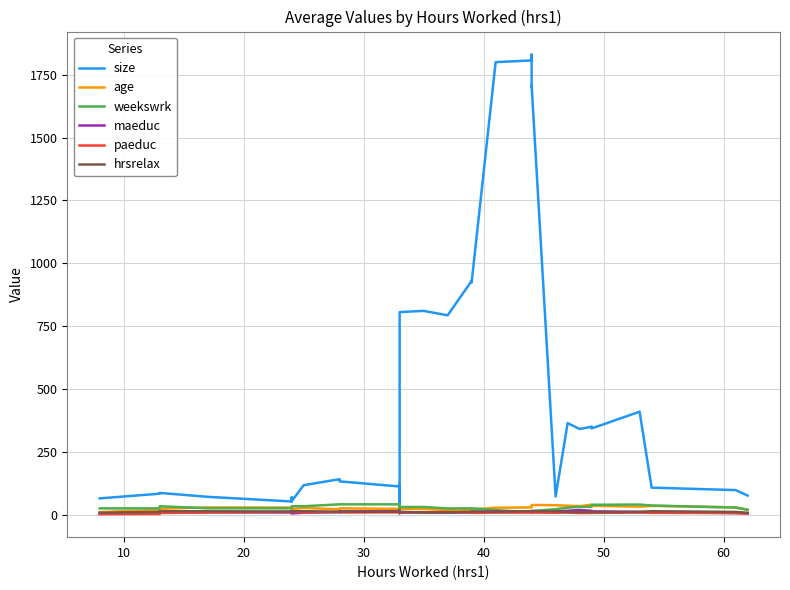

True or false: age has more than 1 interior local peaks.

True